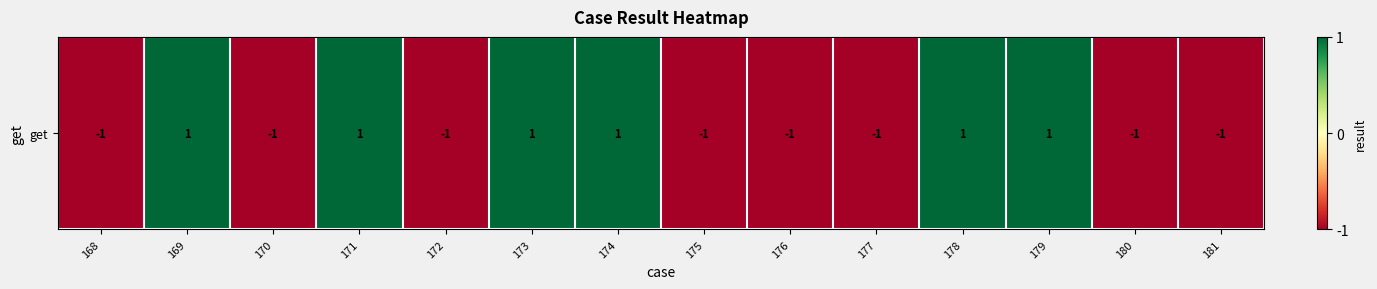

List the labels in order of value, largest first.

169, 171, 173, 174, 178, 179, 168, 170, 172, 175, 176, 177, 180, 181